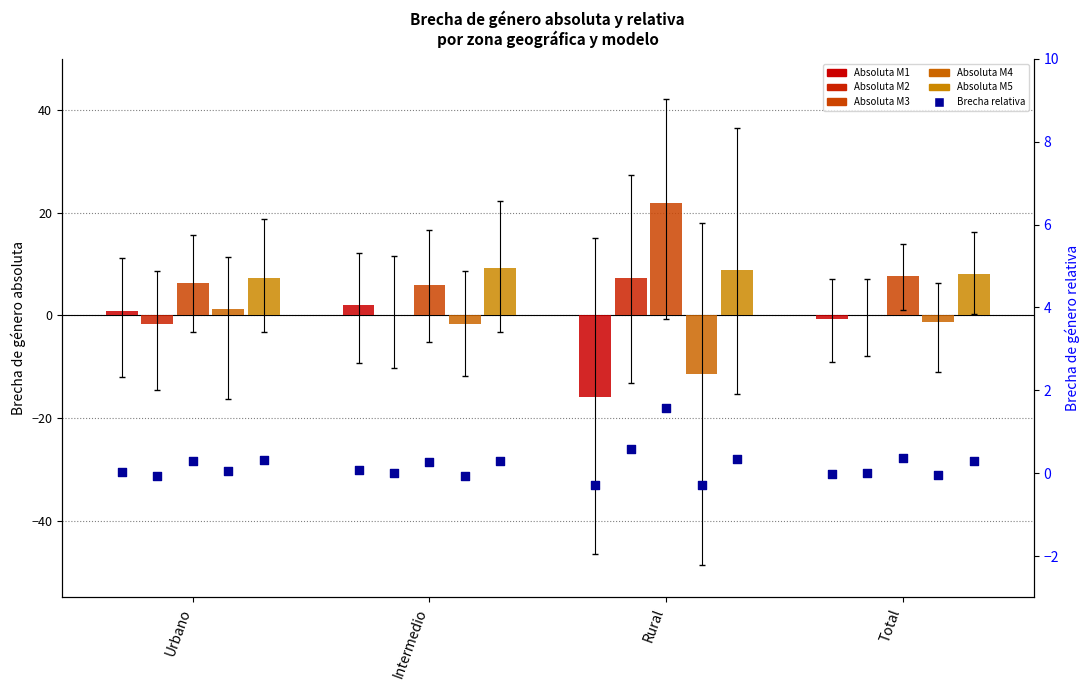

What is the total value across all series at Urbano?

14.1